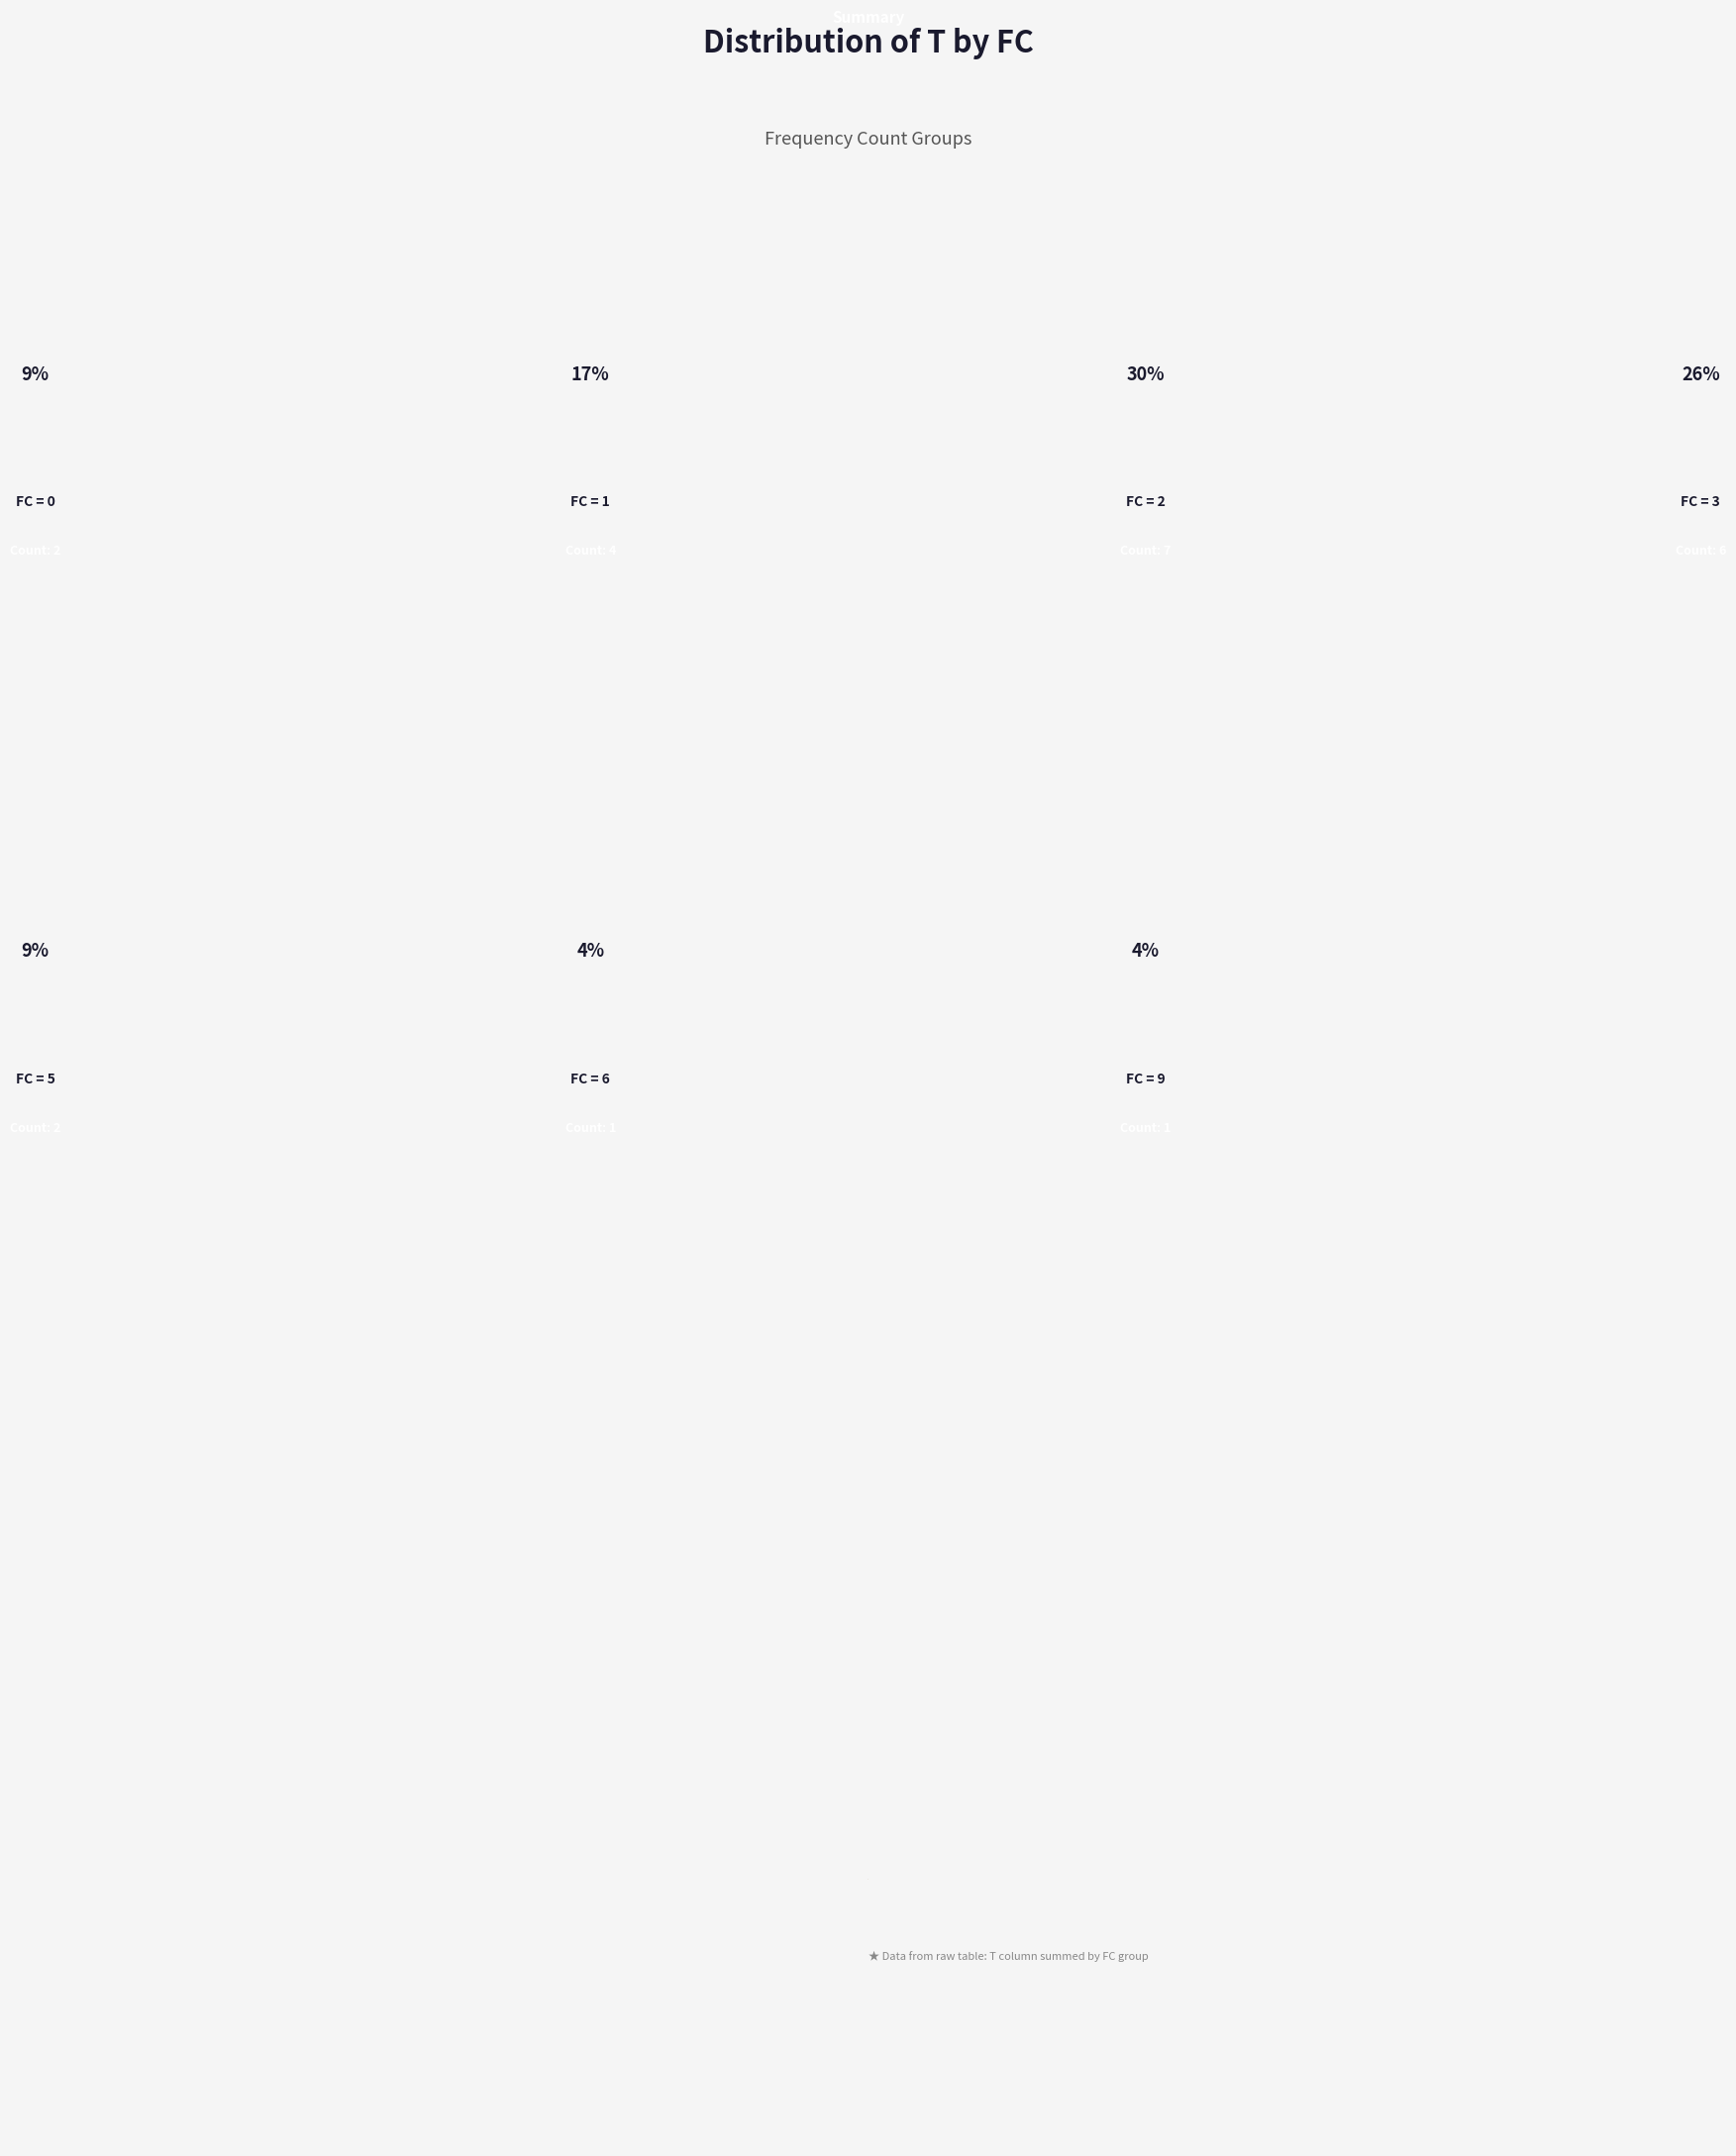

To the nearest percent, what portion does FC=5 represent?

9%